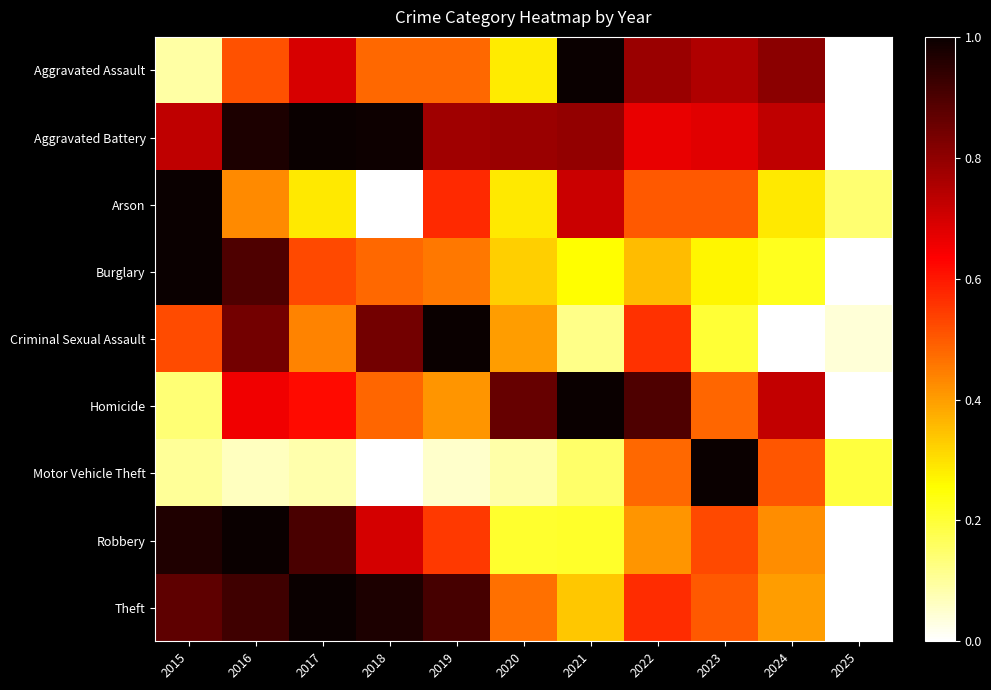

Which has a higher value, 2025 or 2020?

2020